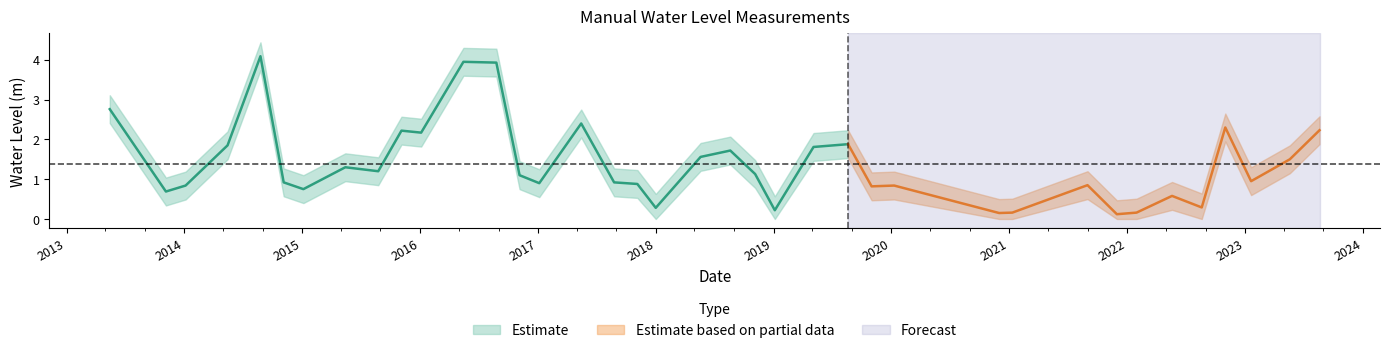

True or false: there are more than 0 points higher than both neighbors.

True